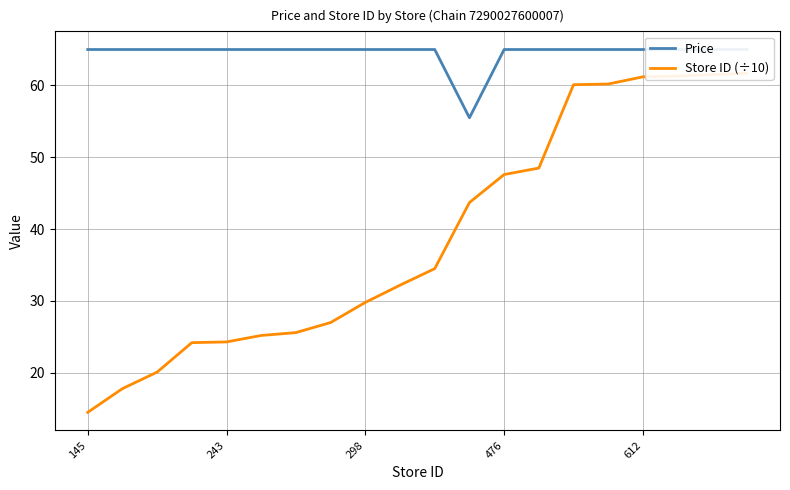

What is the highest value of the Price series?

65.0